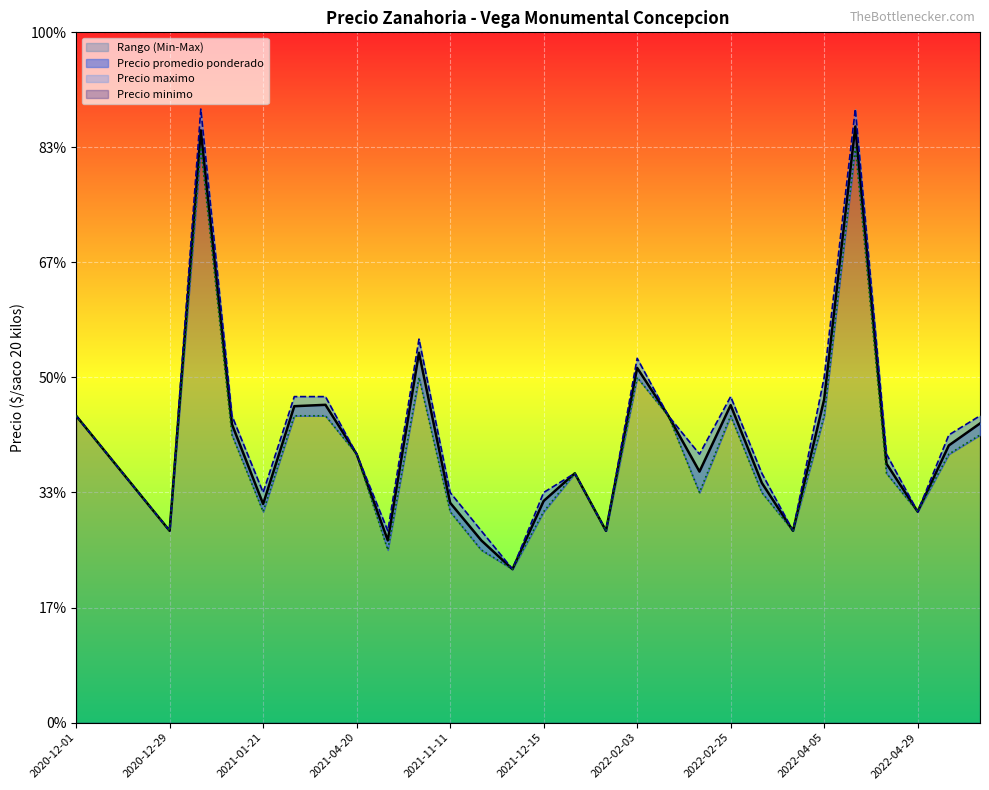

What is the difference between the second highest and minimum values in the Precio minimo series?

11000